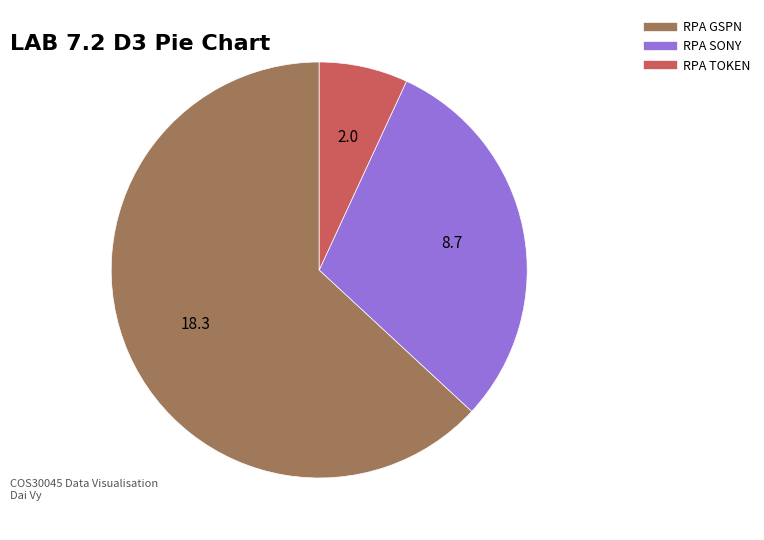

True or false: RPA TOKEN accounts for 7% of the total.

True